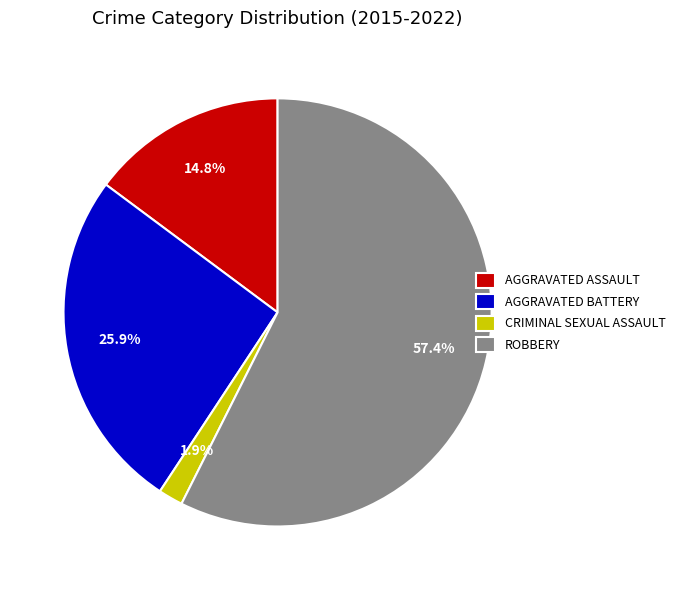

Rank the categories by value from highest to lowest.

ROBBERY, AGGRAVATED BATTERY, AGGRAVATED ASSAULT, CRIMINAL SEXUAL ASSAULT